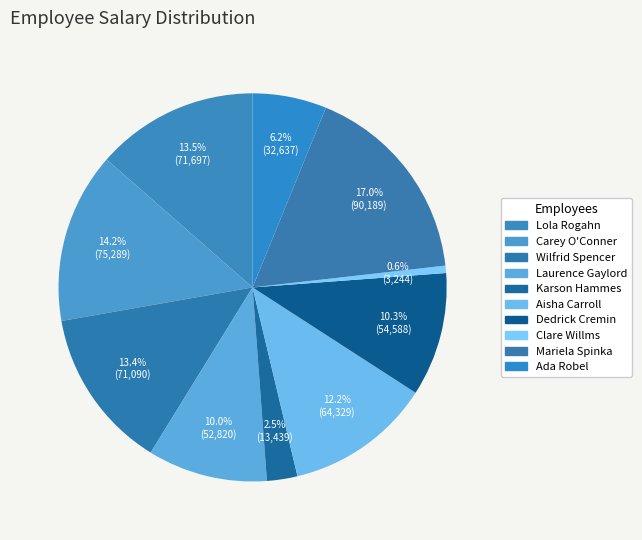

To the nearest percent, what portion does Laurence Gaylord represent?

10%